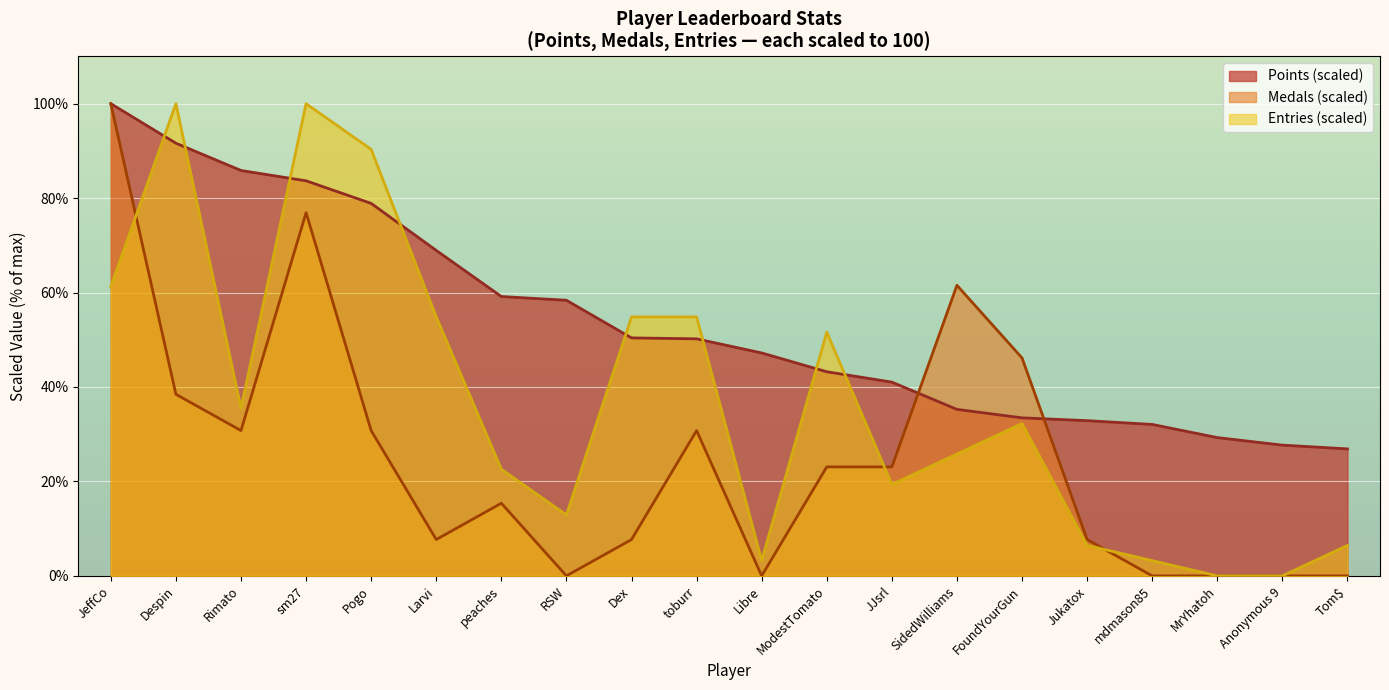

How many lines are shown in the chart?

3